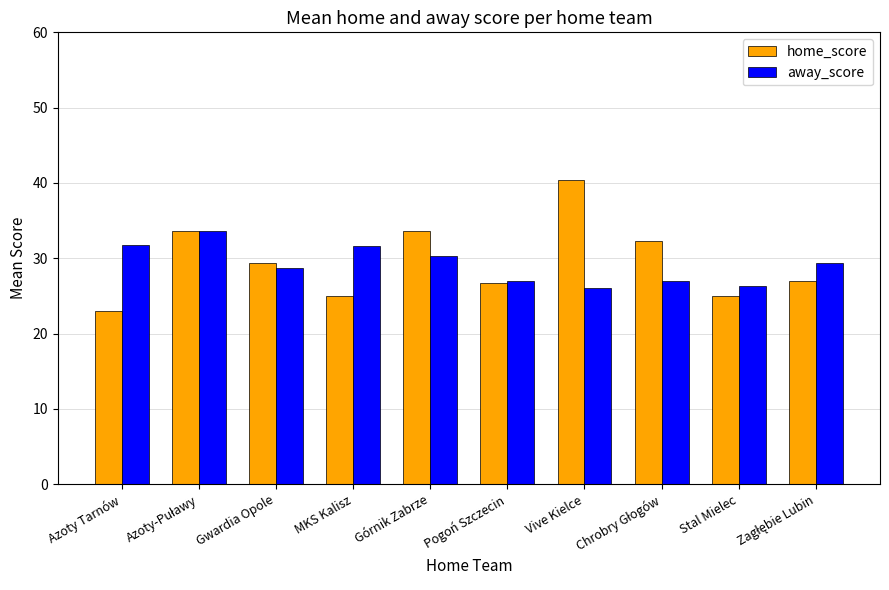

List the series in order of their peak value, lowest first.

away_score, home_score